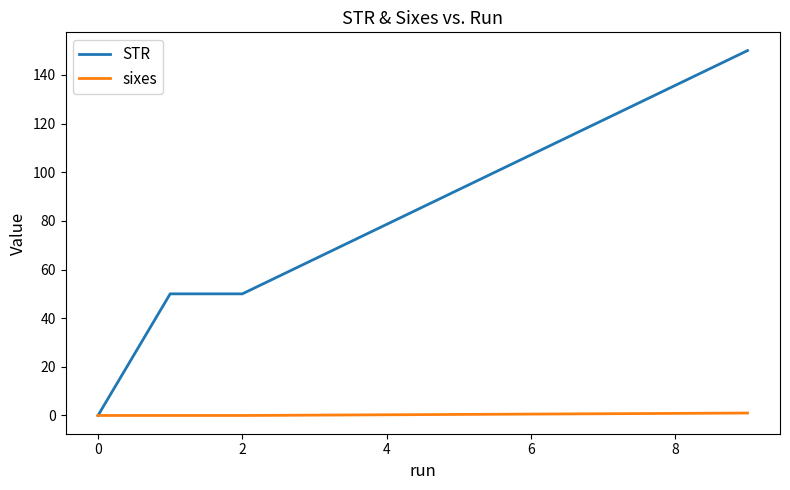

What are all the series names shown in the legend?

STR, sixes